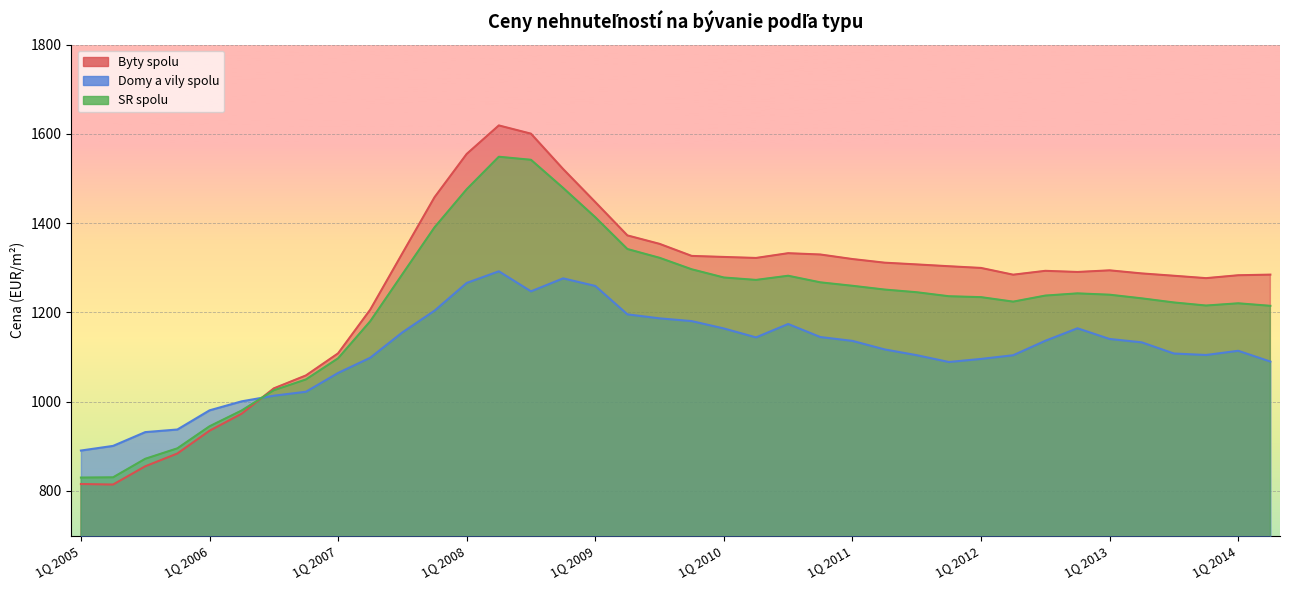

How many interior local valleys does the Domy a vily spolu series have?

4